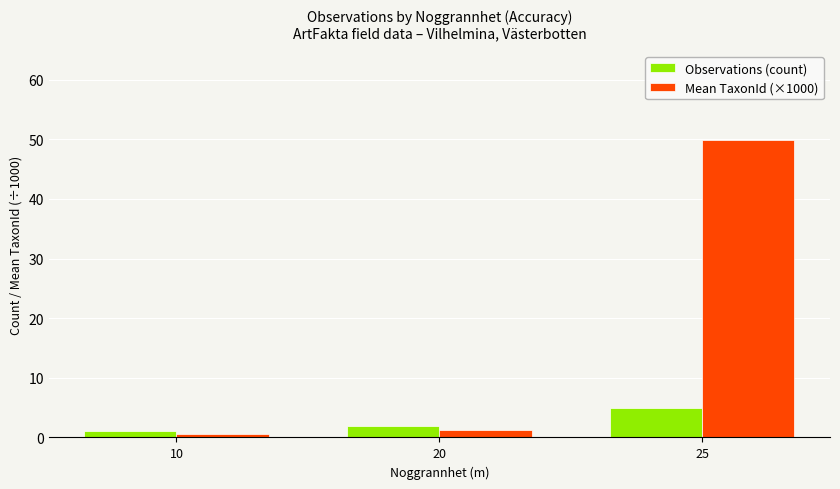

Rank the series by their average value, from lowest to highest.

Observations (count), Mean TaxonId (×1000)